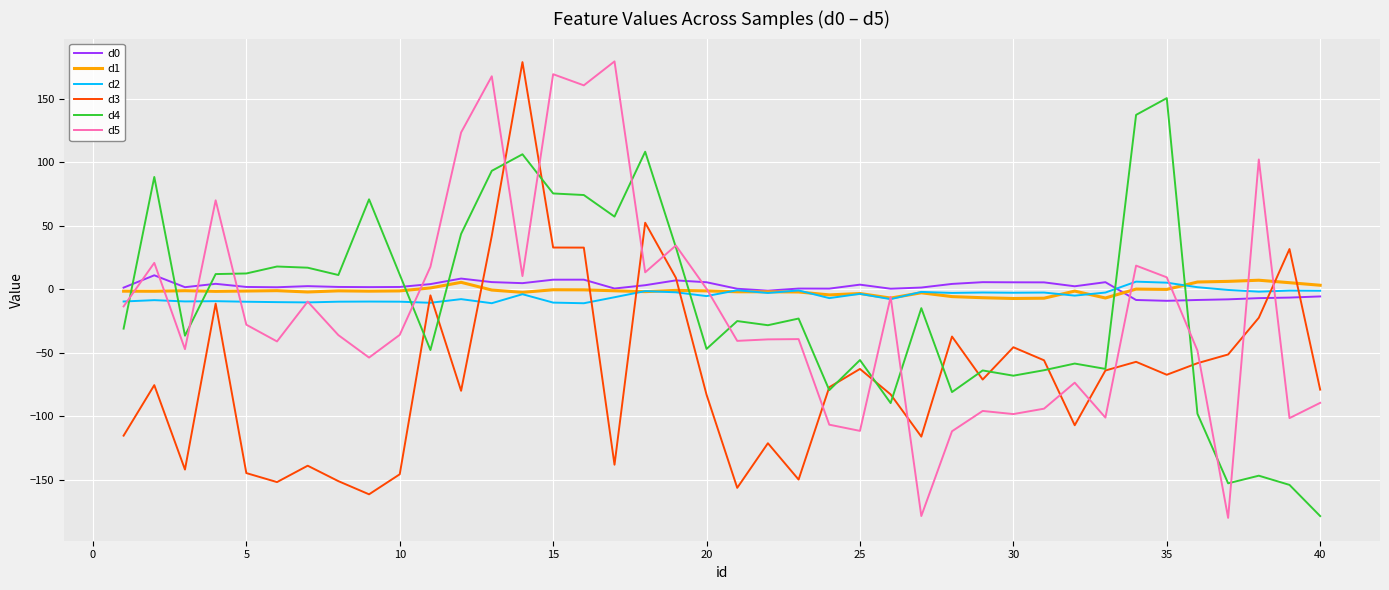

What is the smallest value displayed?

-180.0